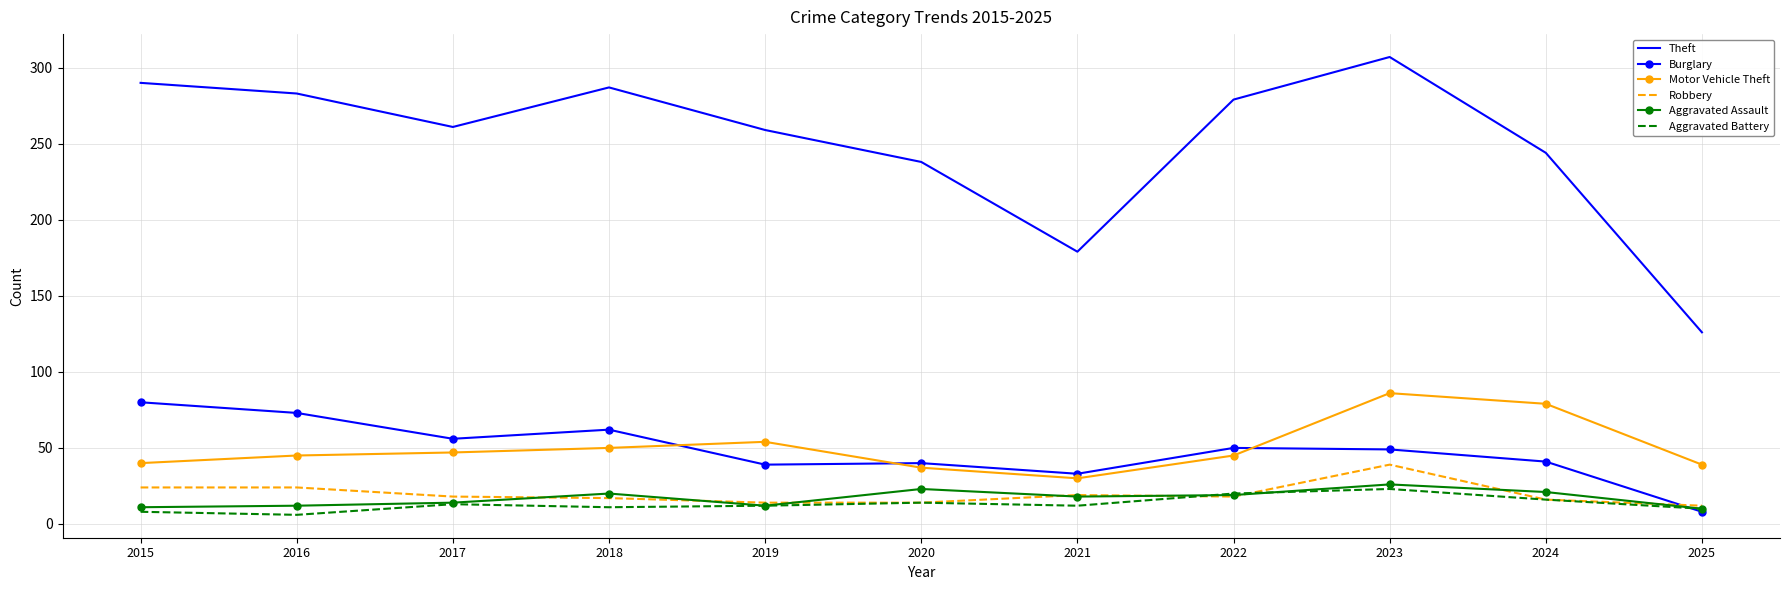

Which series has the largest total across all categories?

Theft